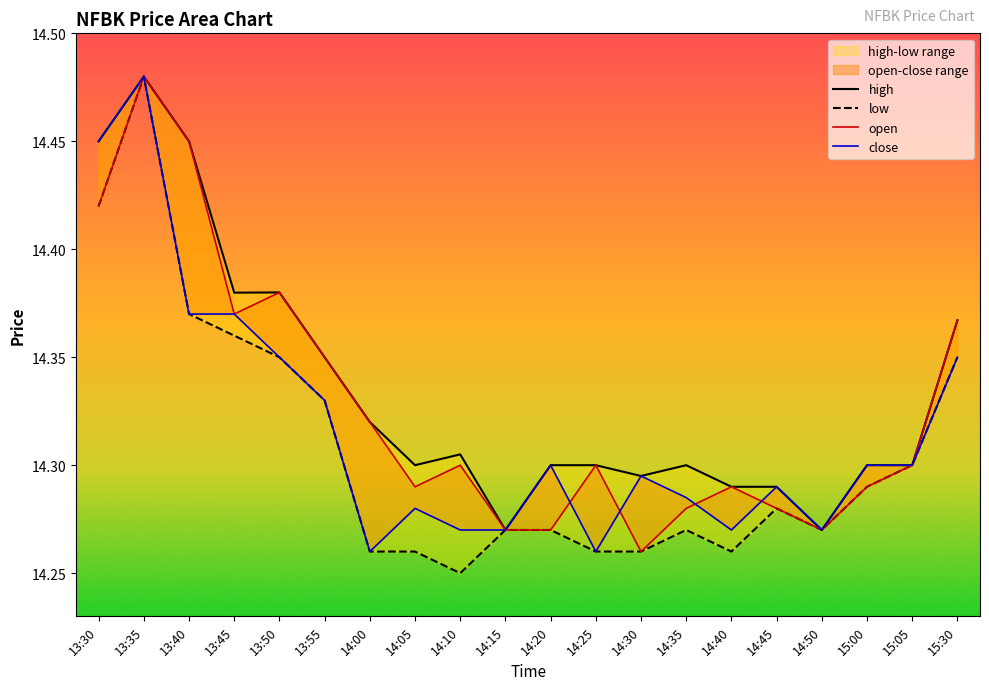

What is the average value of the open series?

14.3